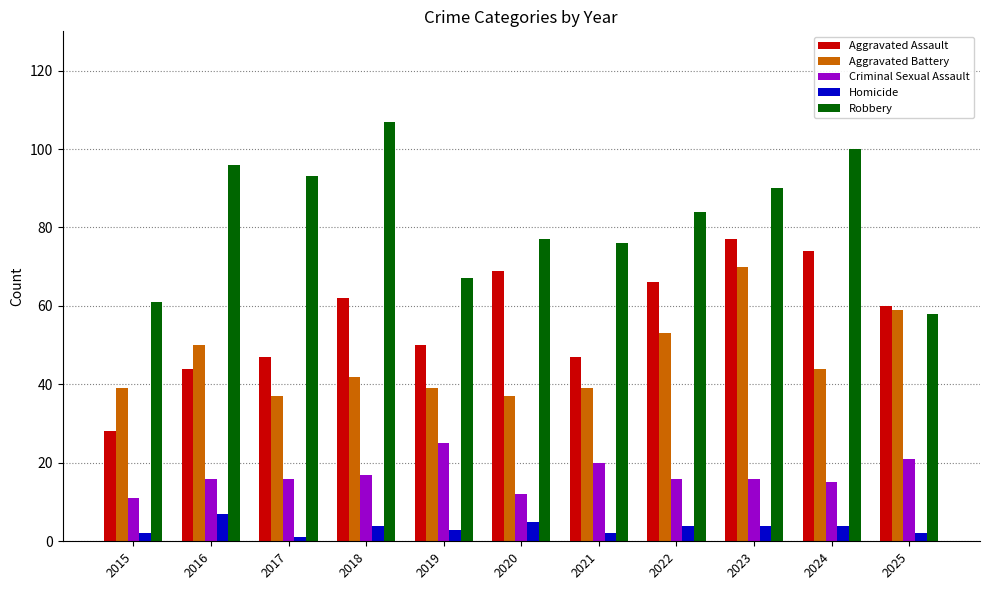

Is it true that Aggravated Battery equals 37 at 2020?

True